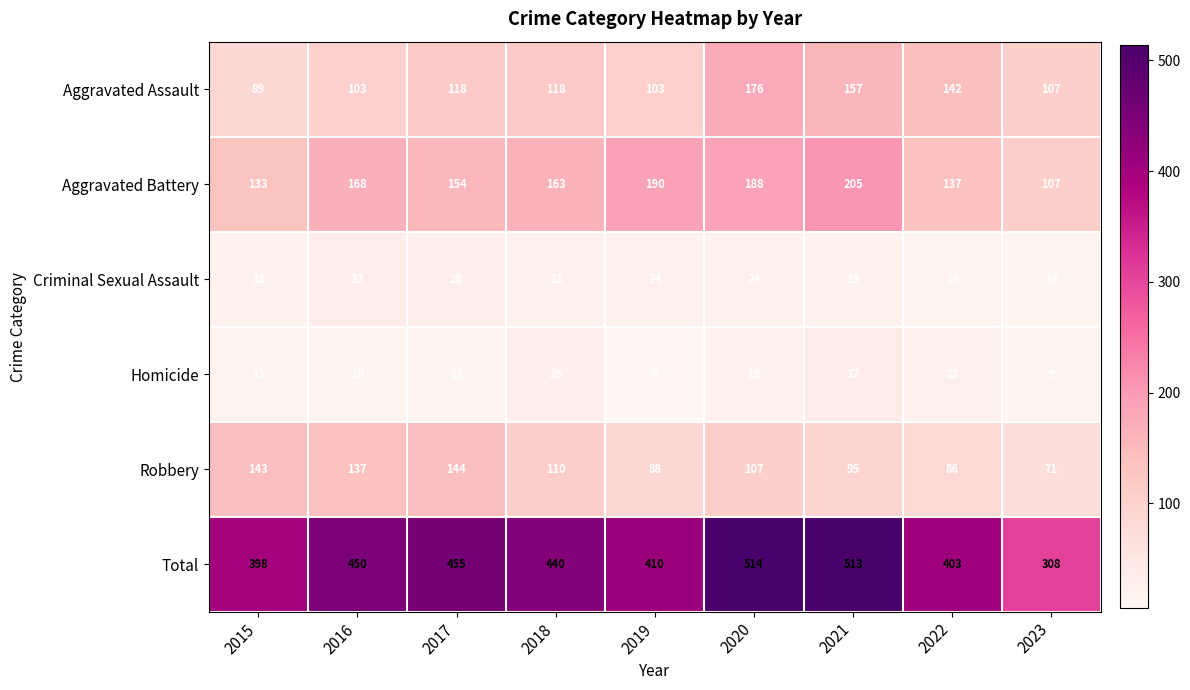

Rank the series at 2017 from lowest to highest value.

Homicide, Criminal Sexual Assault, Aggravated Assault, Robbery, Aggravated Battery, Total